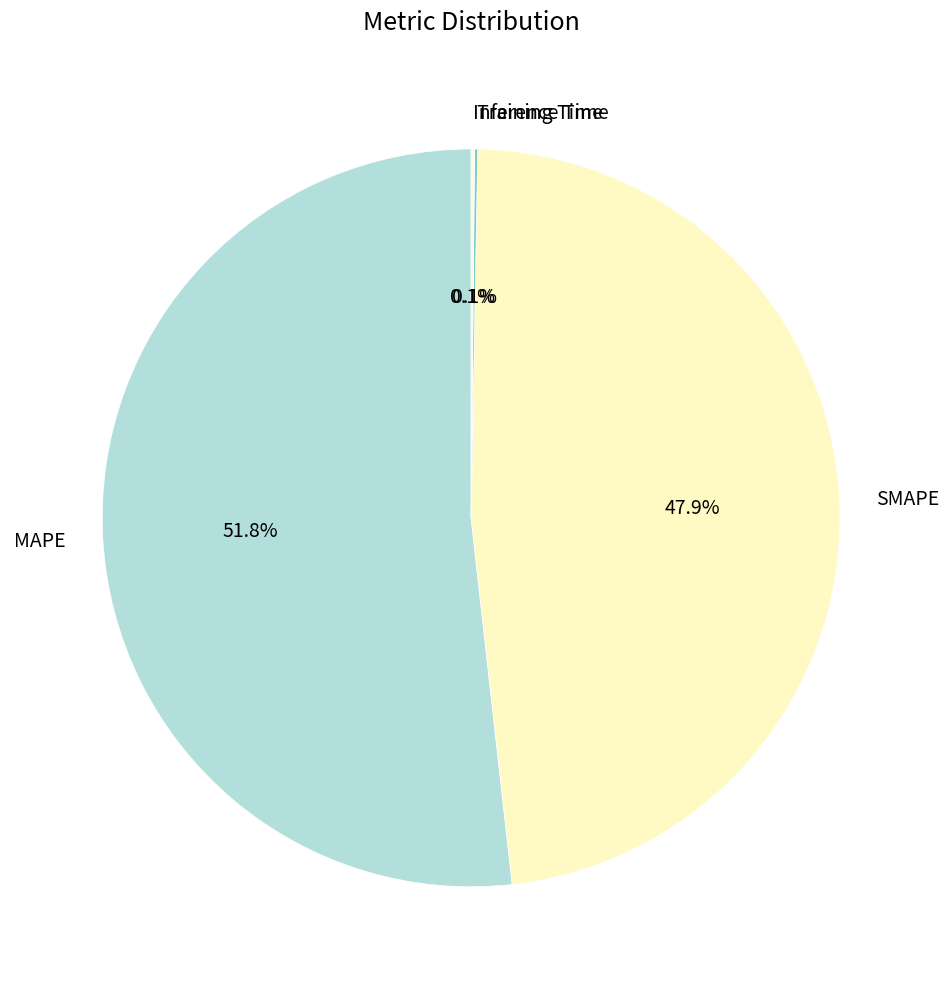

Is there any slice that represents more than half of the pie?

Yes